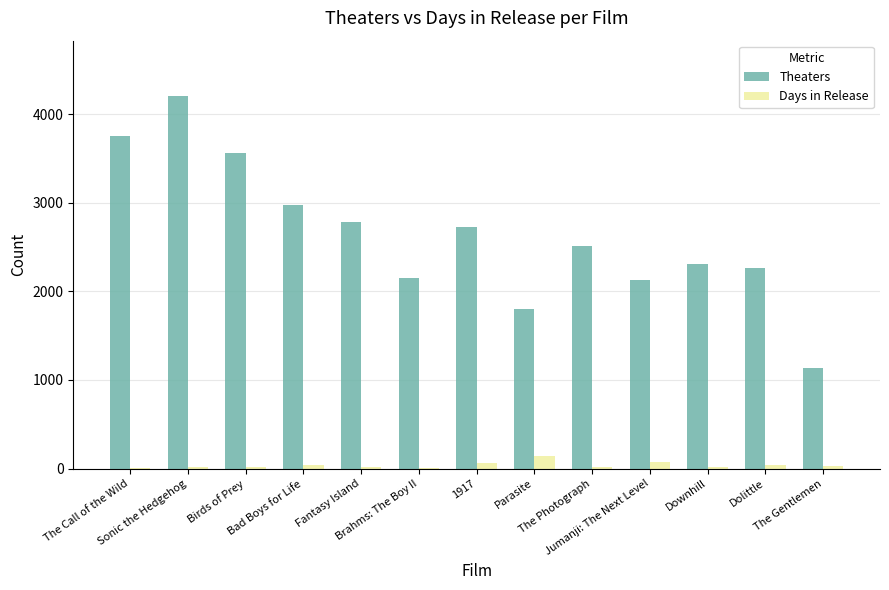

What is the sum of all Theaters values?

34301